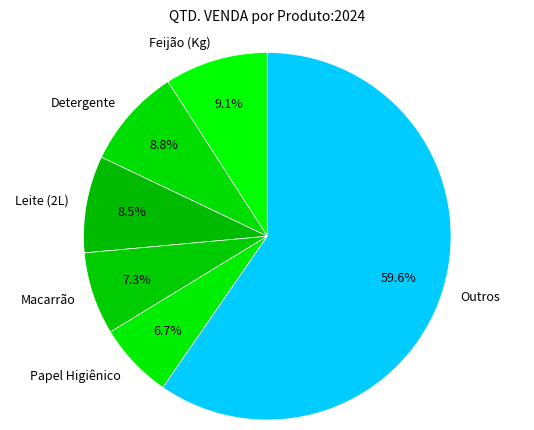

What is the ratio of the value at Macarrão to the value at Leite (2L)?

0.9